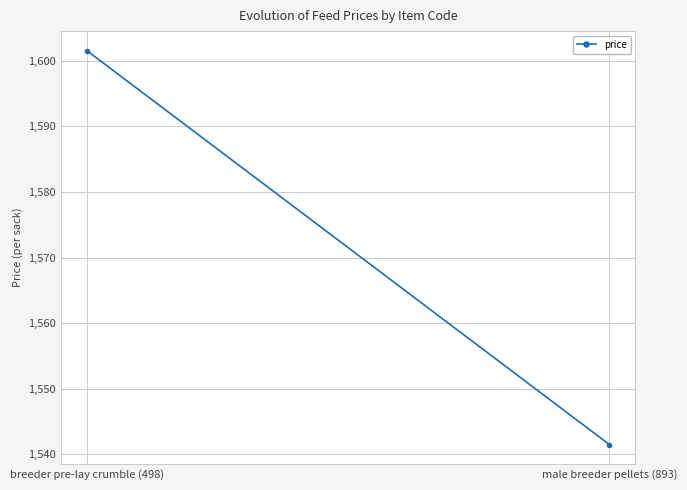

What is the approximate value at breeder pre-lay crumble (498)?

1601.5